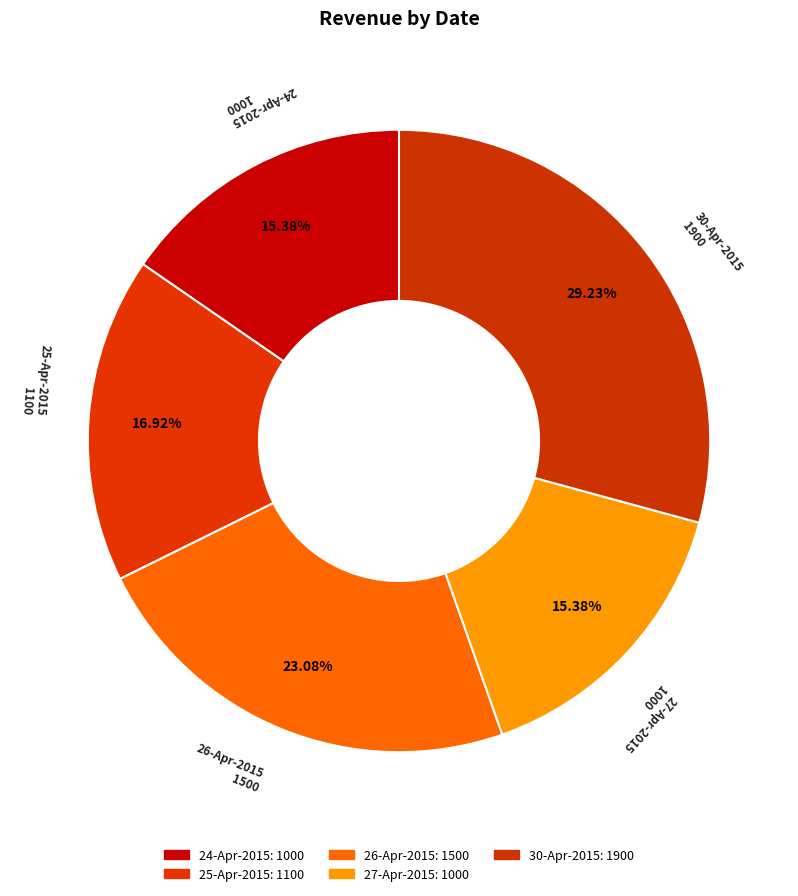

Is the sum of 25-Apr-2015 and 24-Apr-2015 greater than half?

No